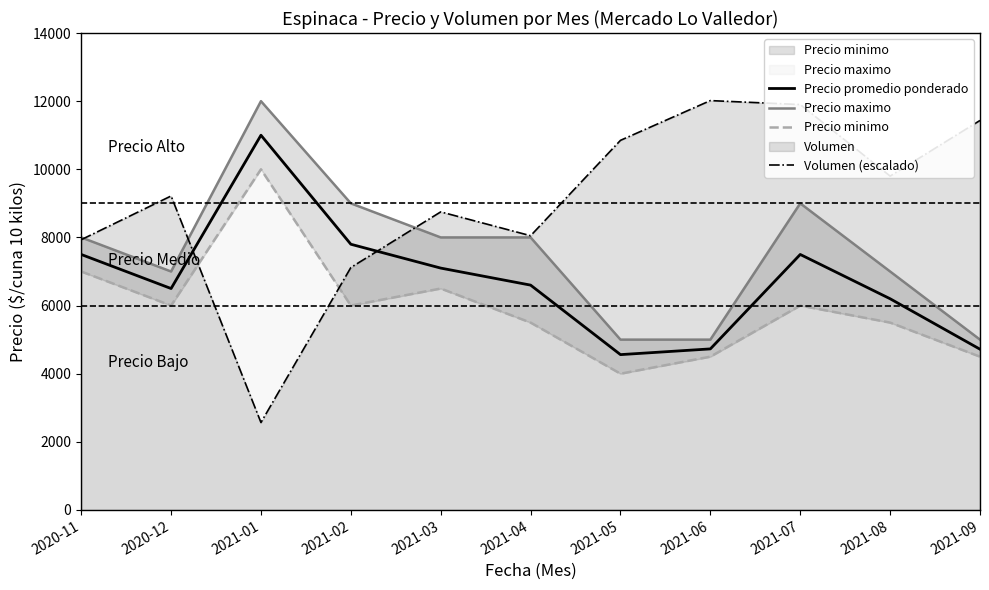

At which category does Precio promedio ponderado reach its first local peak?

2021-01